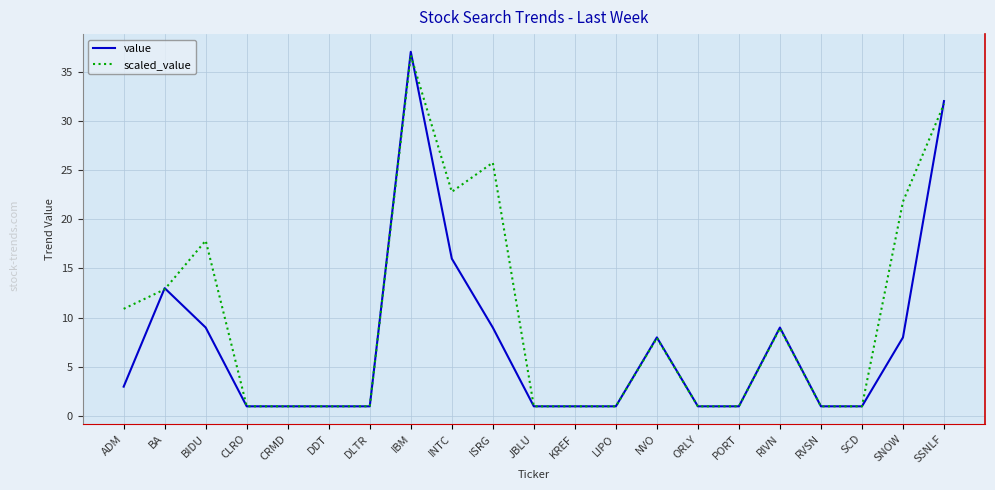

How many lines are shown in the chart?

2